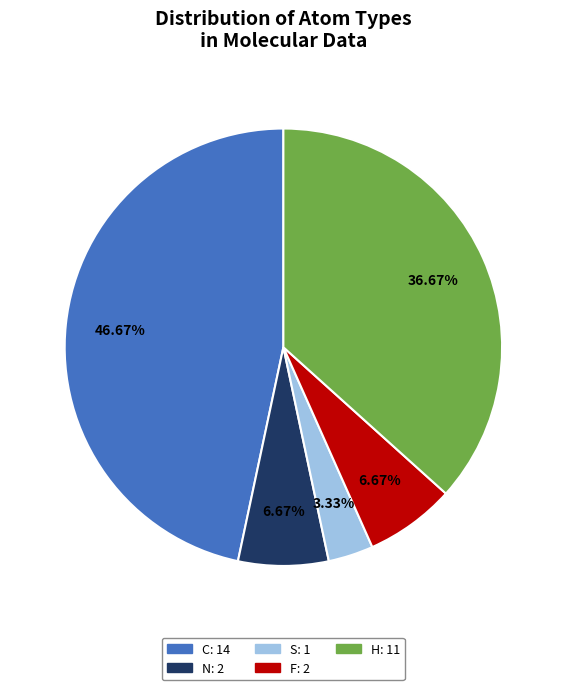

What is the largest slice in the pie chart?

C